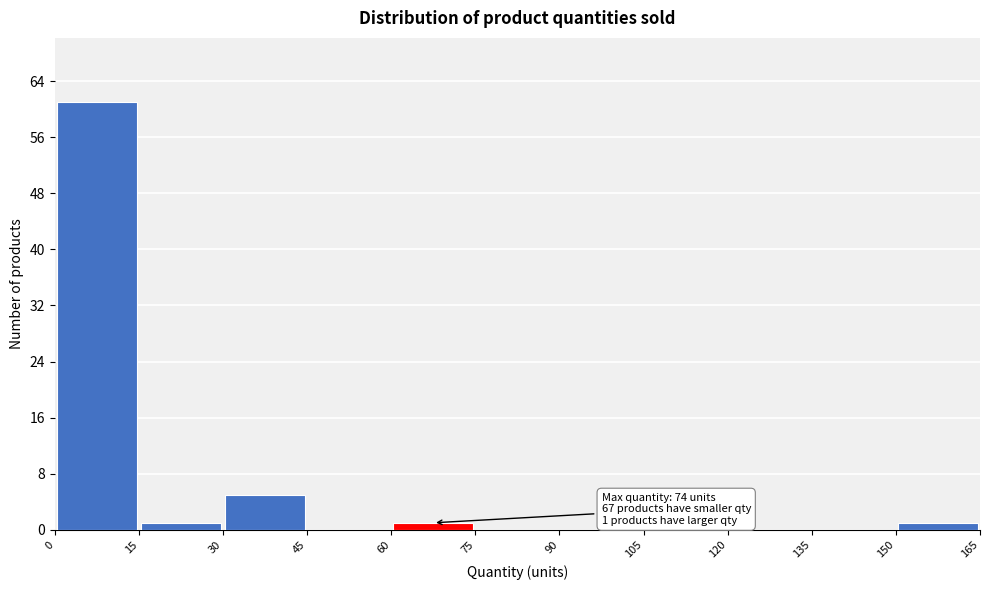

Which range on the x-axis has the tallest bar?

0 to 15